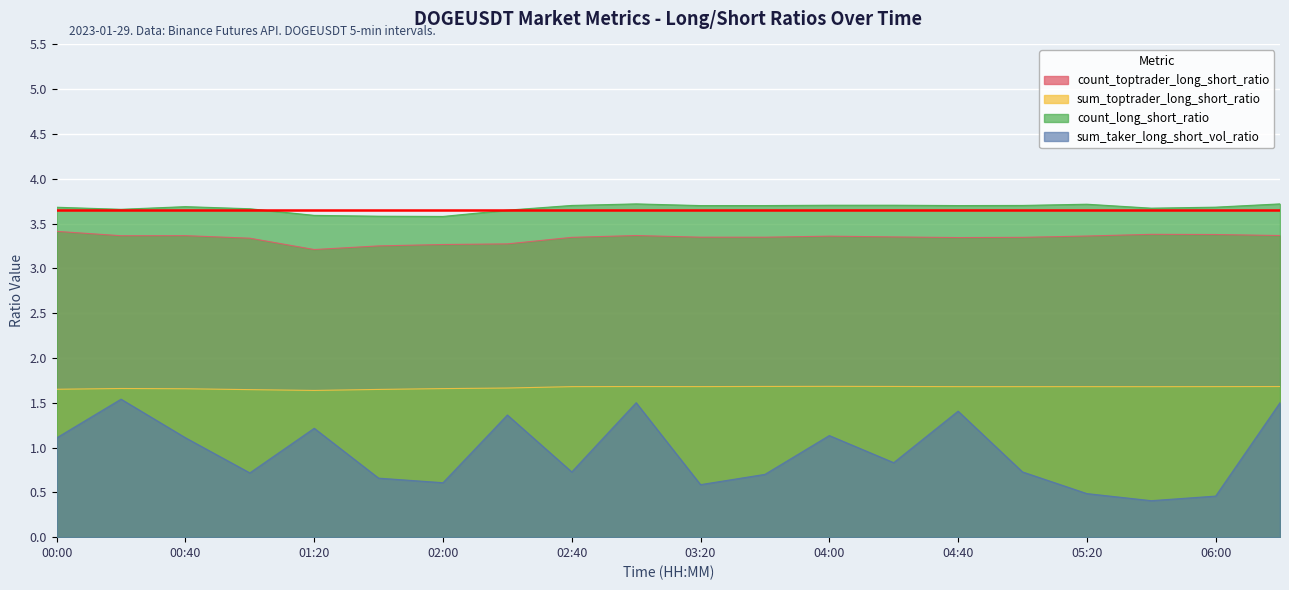

Reading left to right, transcribe all the data shown in this chart.

count_toptrader_long_short_ratio: 3.4	3.4	3.4	3.3	3.2	3.3	3.3	3.3	3.3	3.4	3.3	3.3	3.4	3.4	3.3	3.3	3.4	3.4	3.4	3.4
sum_toptrader_long_short_ratio: 1.7	1.7	1.7	1.6	1.6	1.6	1.7	1.7	1.7	1.7	1.7	1.7	1.7	1.7	1.7	1.7	1.7	1.7	1.7	1.7
count_long_short_ratio: 3.7	3.7	3.7	3.7	3.6	3.6	3.6	3.6	3.7	3.7	3.7	3.7	3.7	3.7	3.7	3.7	3.7	3.7	3.7	3.7
sum_taker_long_short_vol_ratio: 1.1	1.5	1.1	0.7	1.2	0.7	0.6	1.4	0.7	1.5	0.6	0.7	1.1	0.8	1.4	0.7	0.5	0.4	0.5	1.5